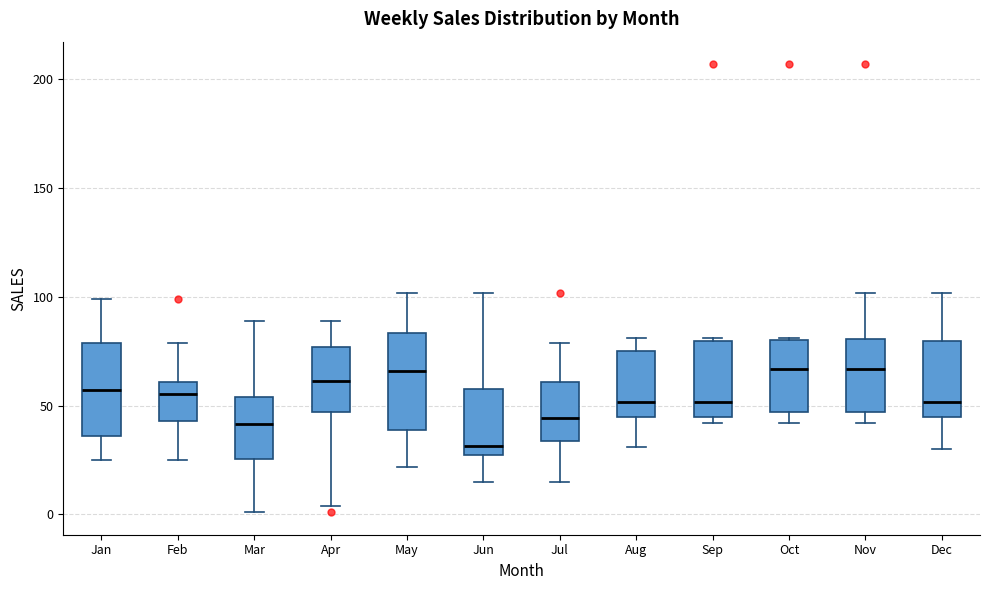

Reading left to right, read every box against the y-axis: the position of its median line, the range the box covers, and the ends of its whiskers. The values are not printed on the chart, so give them approximately, as read against the axis.

Jan: median 55, box 35 to 80, whiskers 25 to 100
Feb: median 55, box 45 to 60, whiskers 25 to 80
Mar: median 40, box 25 to 55, whiskers 0 to 90
Apr: median 60, box 45 to 75, whiskers 5 to 90
May: median 65, box 40 to 85, whiskers 20 to 100
Jun: median 30, box 25 to 60, whiskers 15 to 100
Jul: median 45, box 35 to 60, whiskers 15 to 80
Aug: median 50, box 45 to 75, whiskers 30 to 80
Sep: median 50, box 45 to 80, whiskers 40 to 80
Oct: median 65, box 45 to 80, whiskers 40 to 80
Nov: median 65, box 45 to 80, whiskers 40 to 100
Dec: median 50, box 45 to 80, whiskers 30 to 100